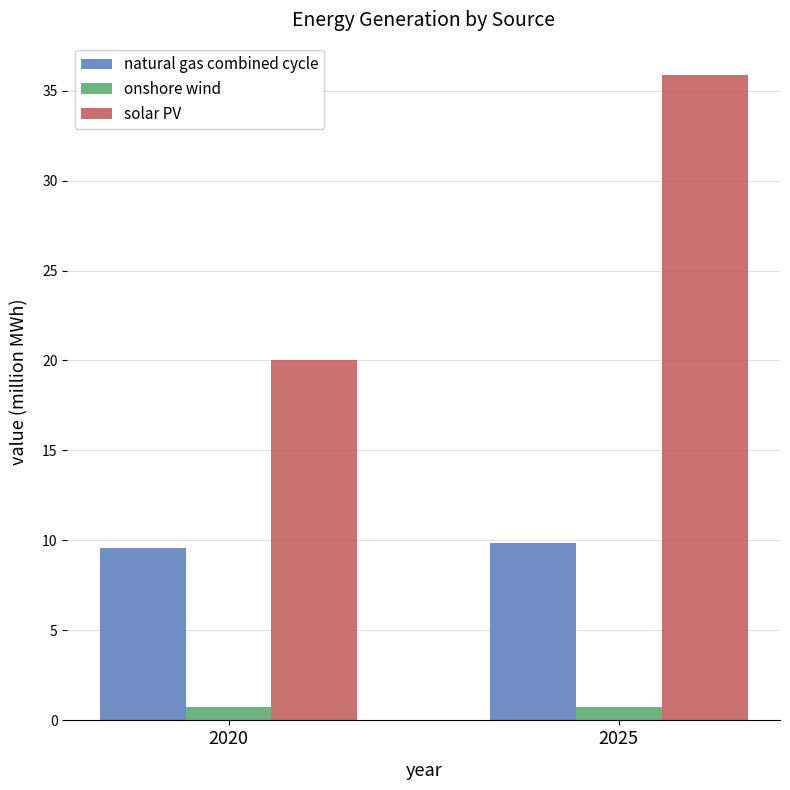

Rank the series at 2020 from highest to lowest value.

solar PV, natural gas combined cycle, onshore wind